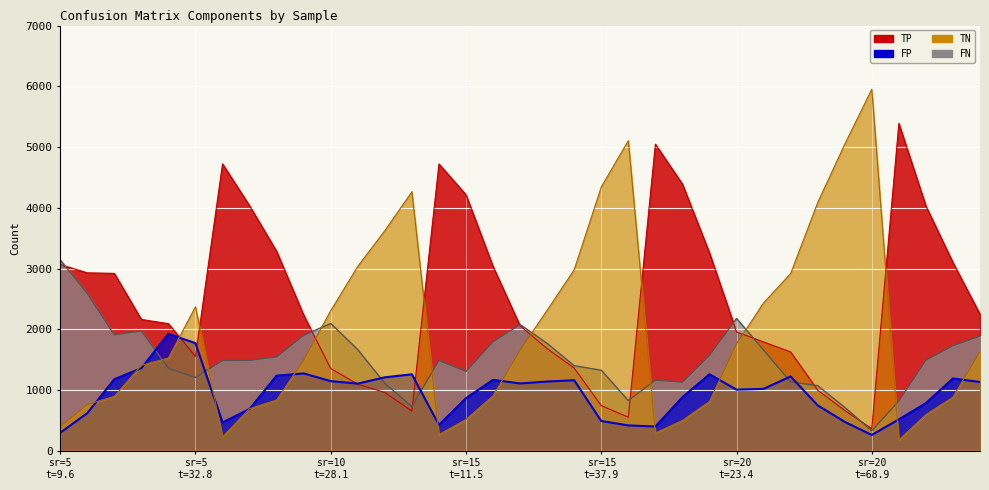

At which label is TP closest to 2875?

14.25